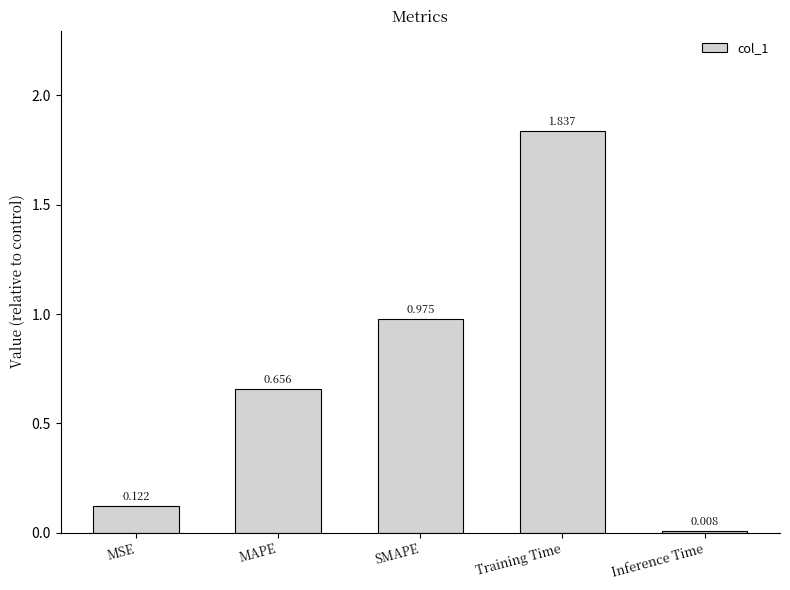

Are the bars horizontal?

No